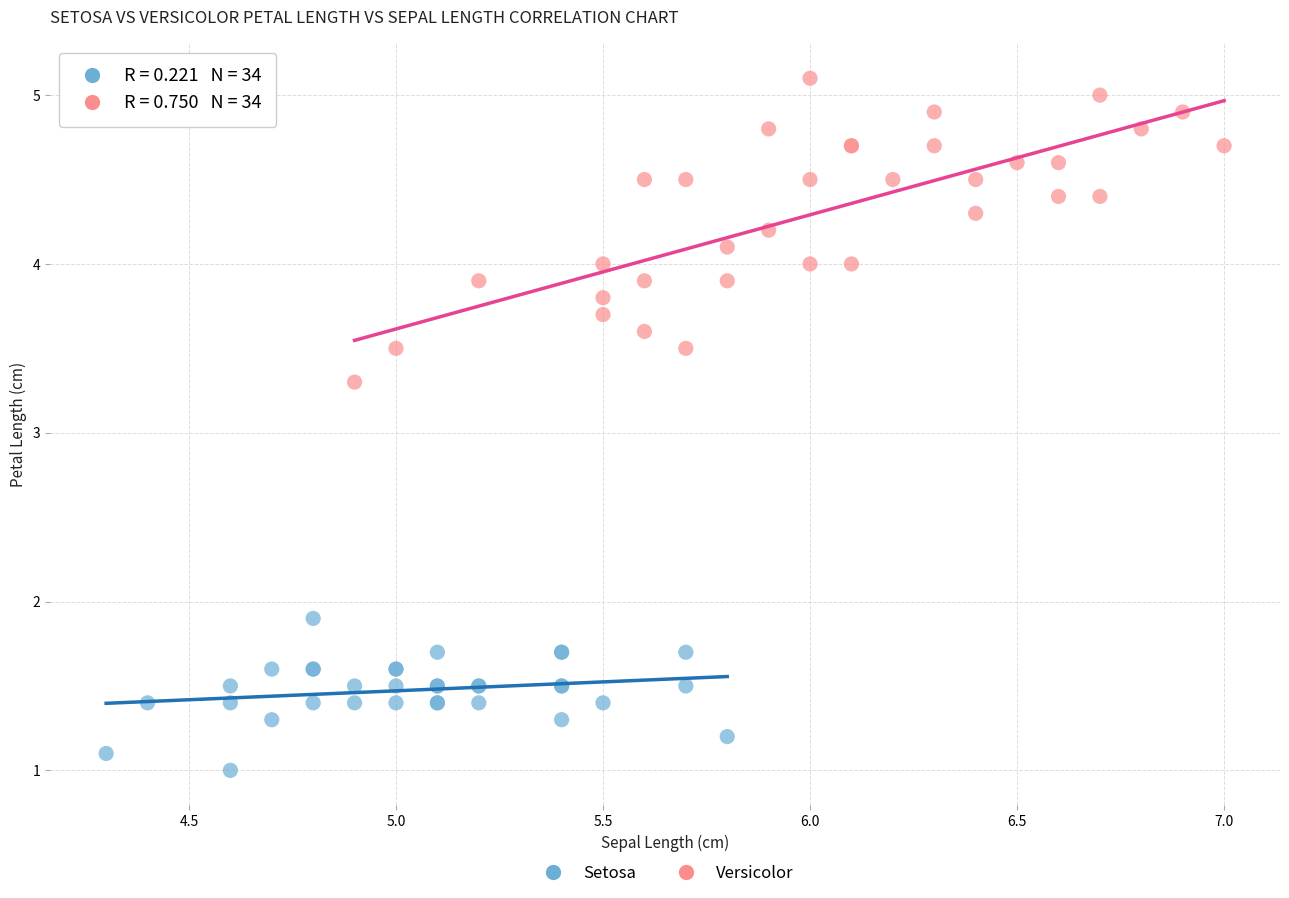

Which series contains the lowest Y value?

Setosa